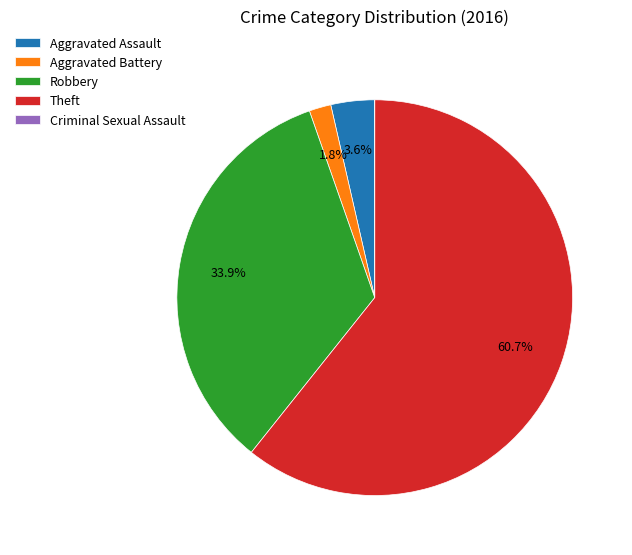

Does Theft represent more than half of the total?

Yes